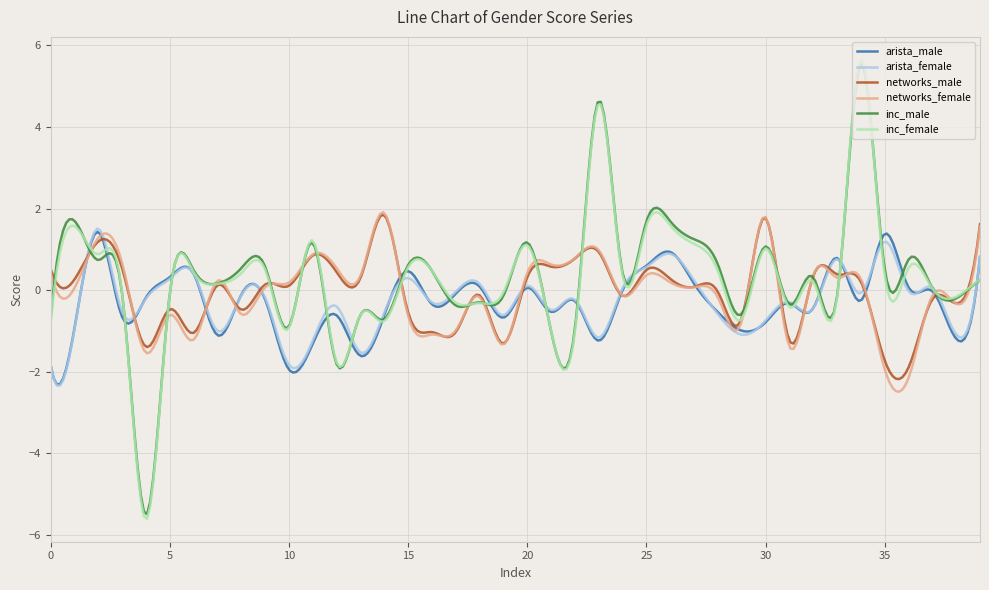

What is the smallest value displayed?

-5.6